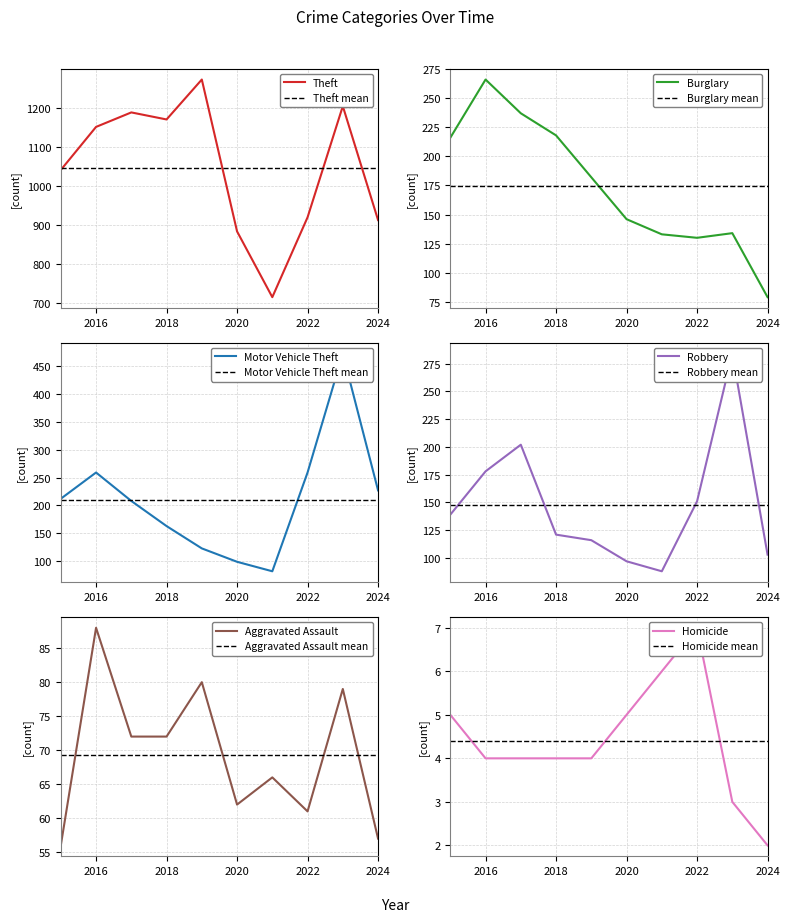

Reading left to right, what are all the values shown in this chart?

Theft: 2015=1041	2016=1151	2017=1188	2018=1170	2019=1272	2020=884	2021=716	2022=920	2023=1204	2024=913
Burglary: 2015=216	2016=266	2017=237	2018=218	2019=182	2020=146	2021=133	2022=130	2023=134	2024=79
Motor Vehicle Theft: 2015=212	2016=259	2017=208	2018=163	2019=123	2020=99	2021=82	2022=259	2023=472	2024=227
Robbery: 2015=139	2016=178	2017=202	2018=121	2019=116	2020=97	2021=88	2022=151	2023=284	2024=103
Aggravated Assault: 2015=56	2016=88	2017=72	2018=72	2019=80	2020=62	2021=66	2022=61	2023=79	2024=57
Homicide: 2015=5	2016=4	2017=4	2018=4	2019=4	2020=5	2021=6	2022=7	2023=3	2024=2